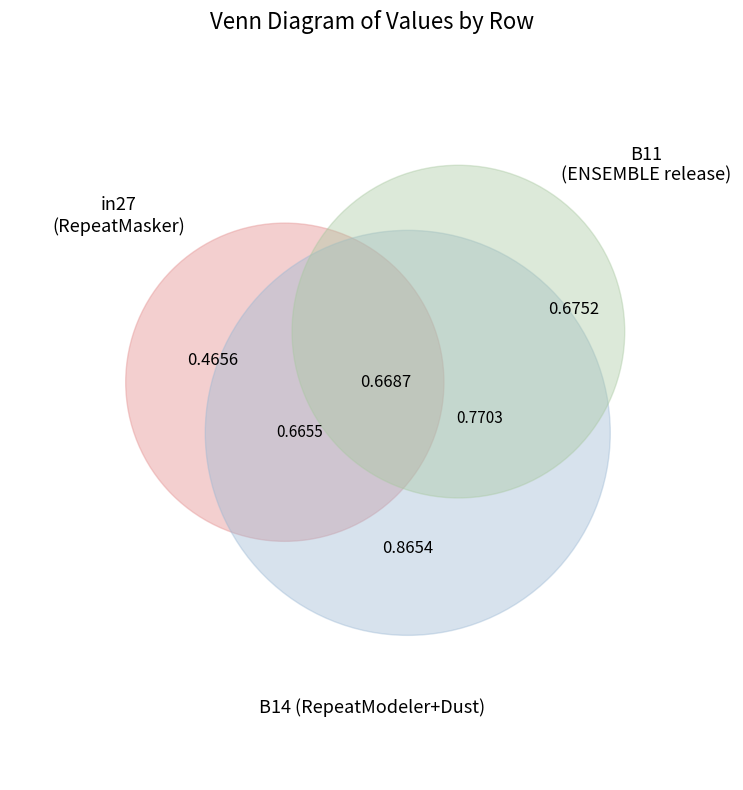

The B11 slice represents 40% of the pie. True or false?

False